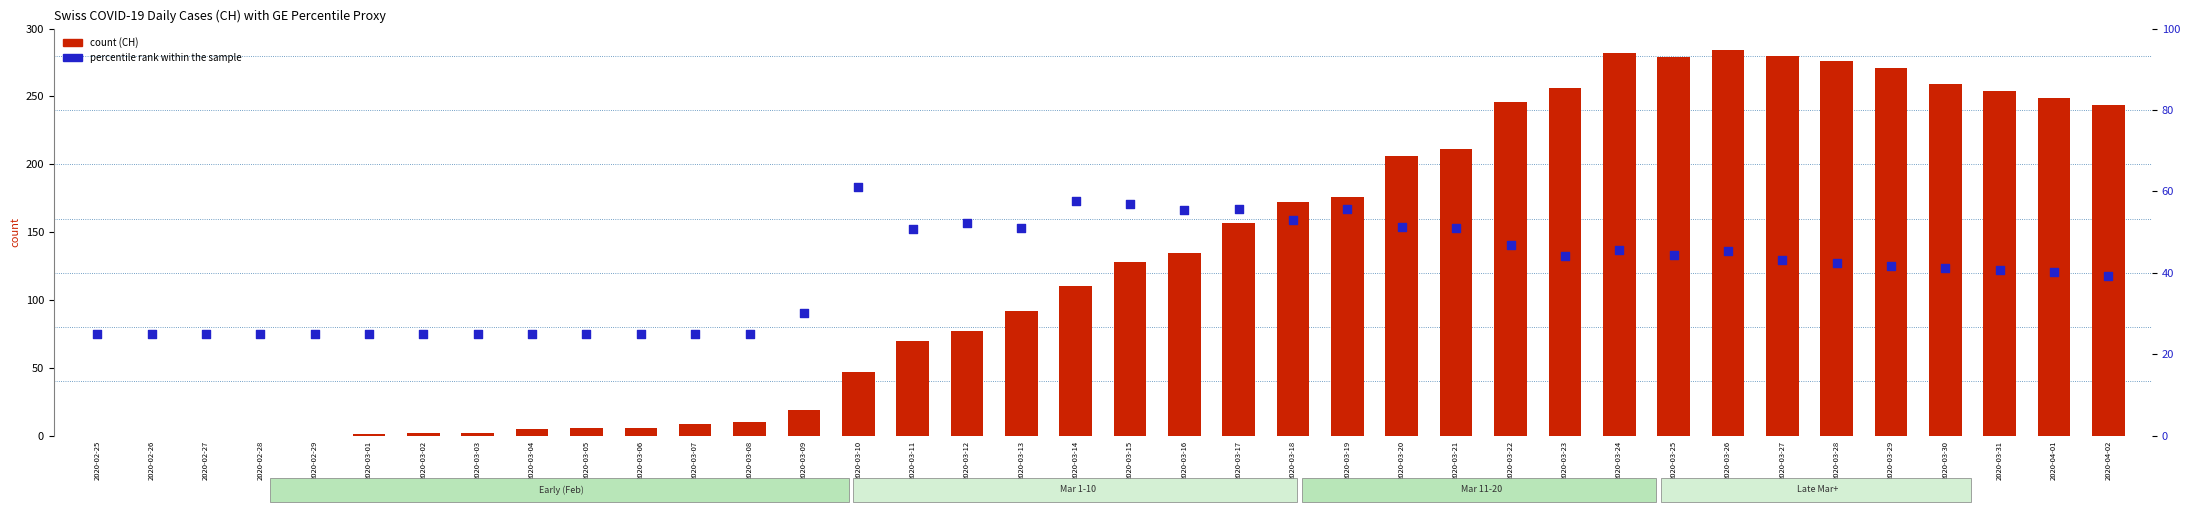

Which series contains the lowest Y value?

CH